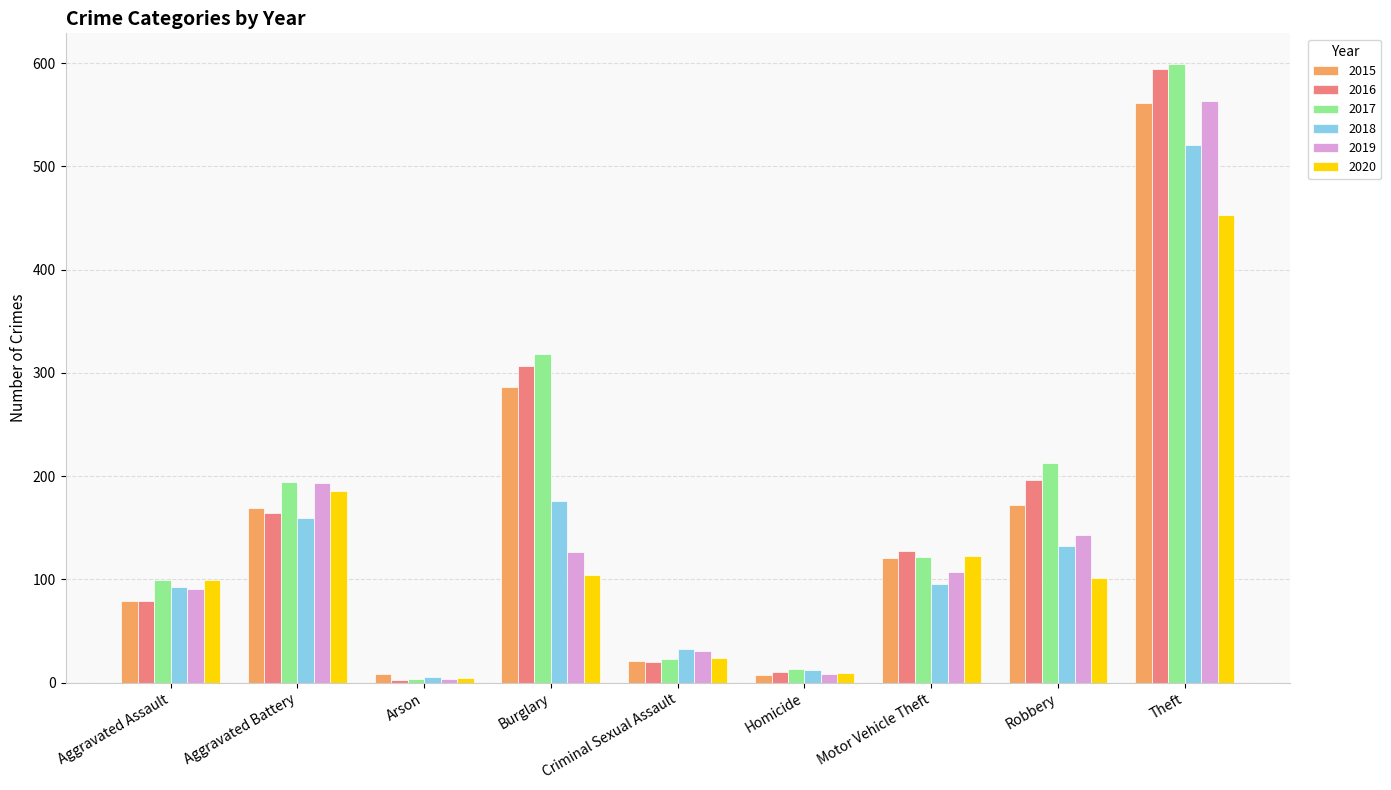

True or false: 2018 has a value of 136 at Motor Vehicle Theft.

False